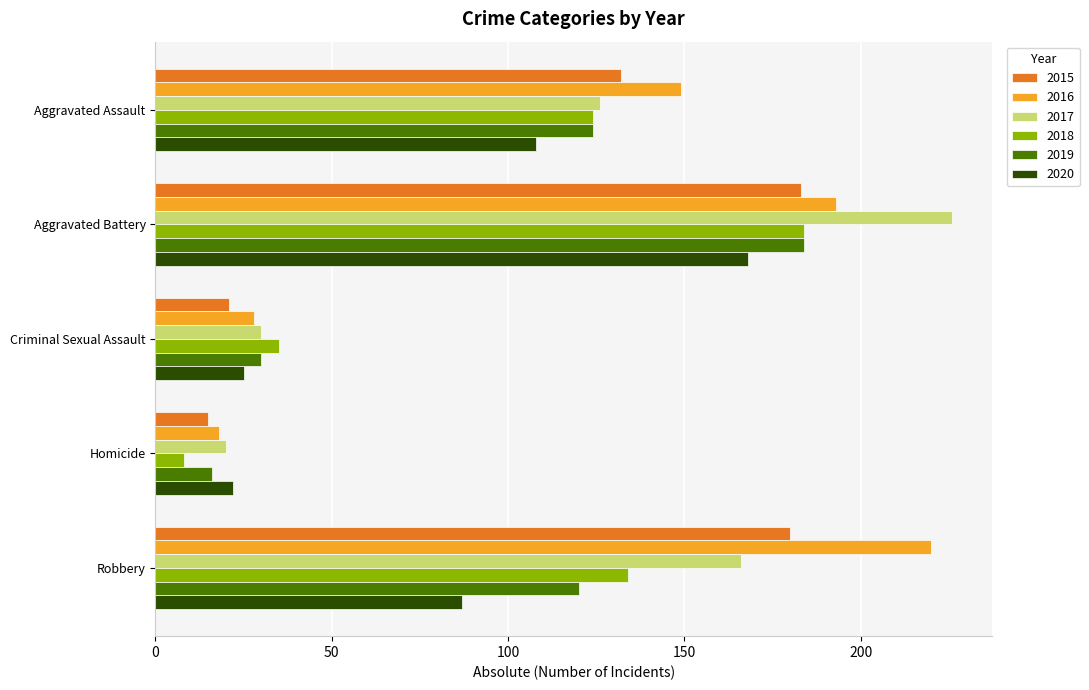

At which label does 2017 reach its minimum?

Homicide